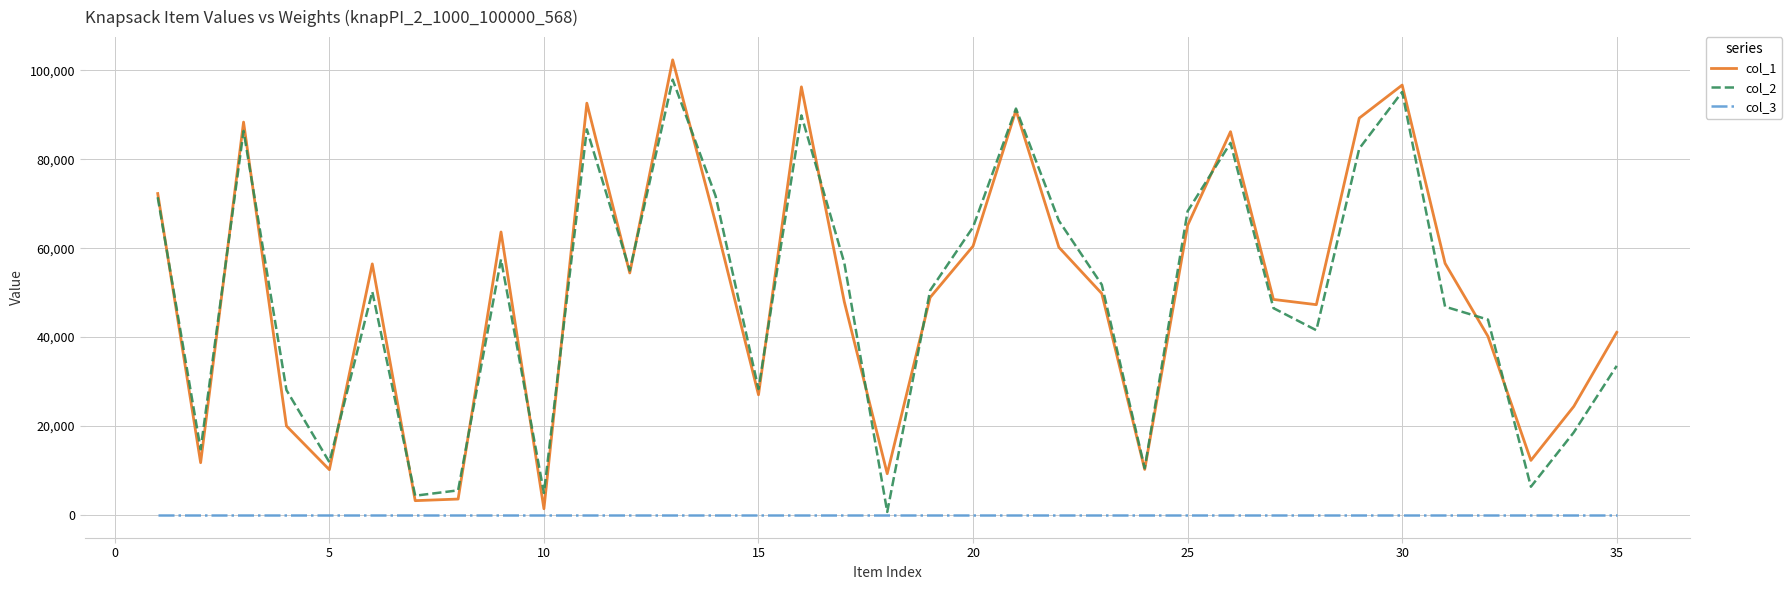

What is the highest value of the col_3 series?

1